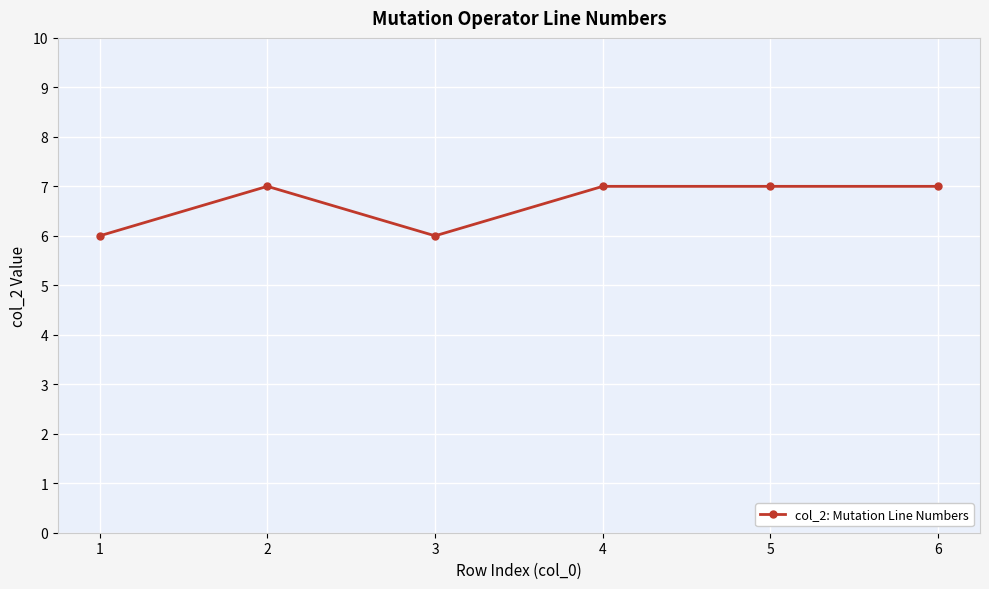

What is the value of the 5th point from the left?

7